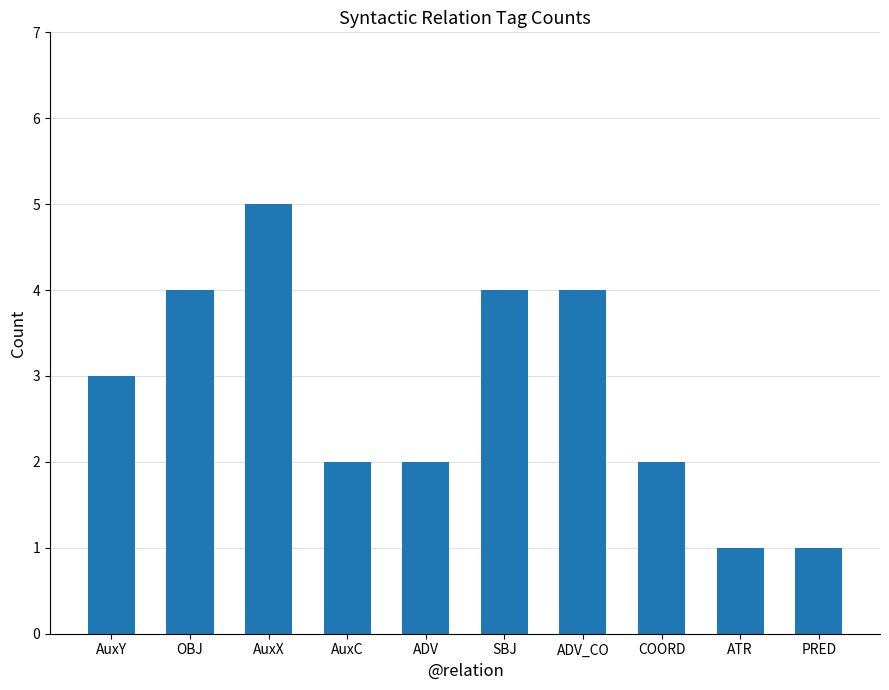

What is the label of the 8th bar from the right?

AuxX